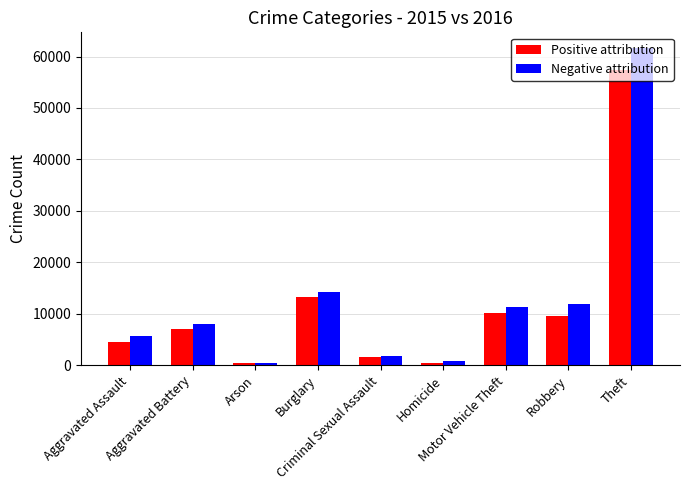

Which series has the largest range (max minus min)?

Negative attribution